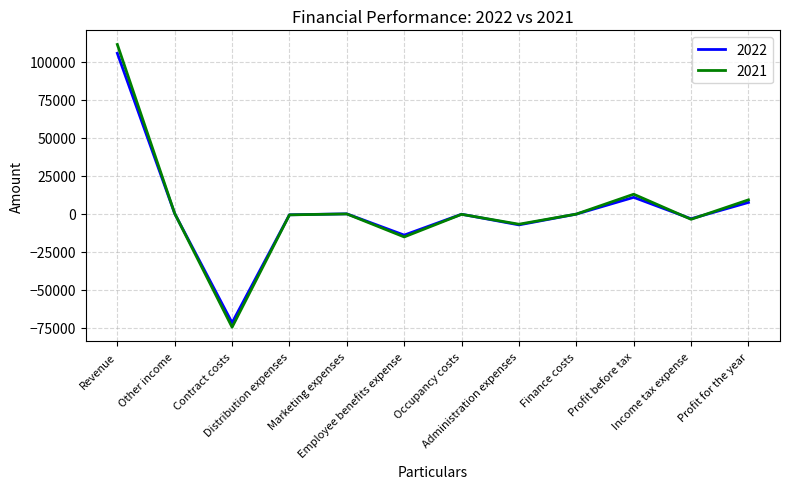

What position from the right is Other income?

11